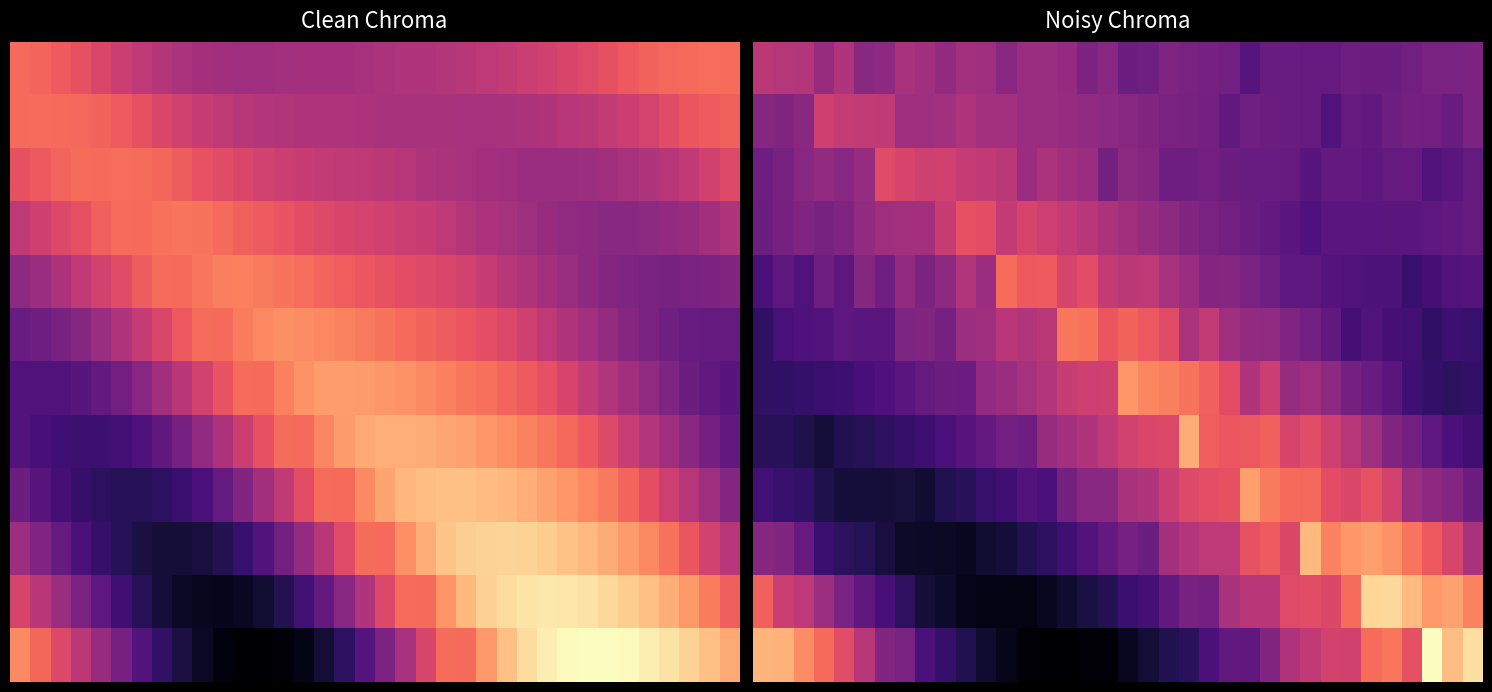

At which category is the sum across all series the highest?

27